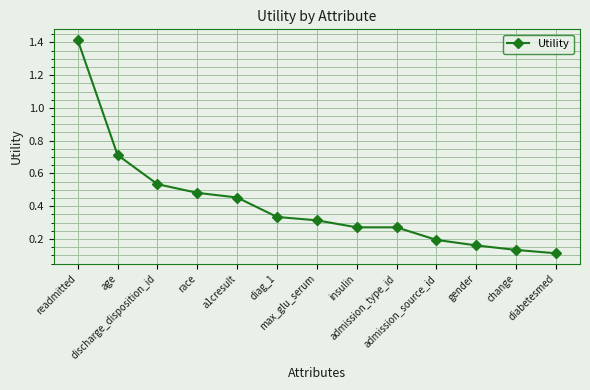

What is the greatest value displayed?

1.4